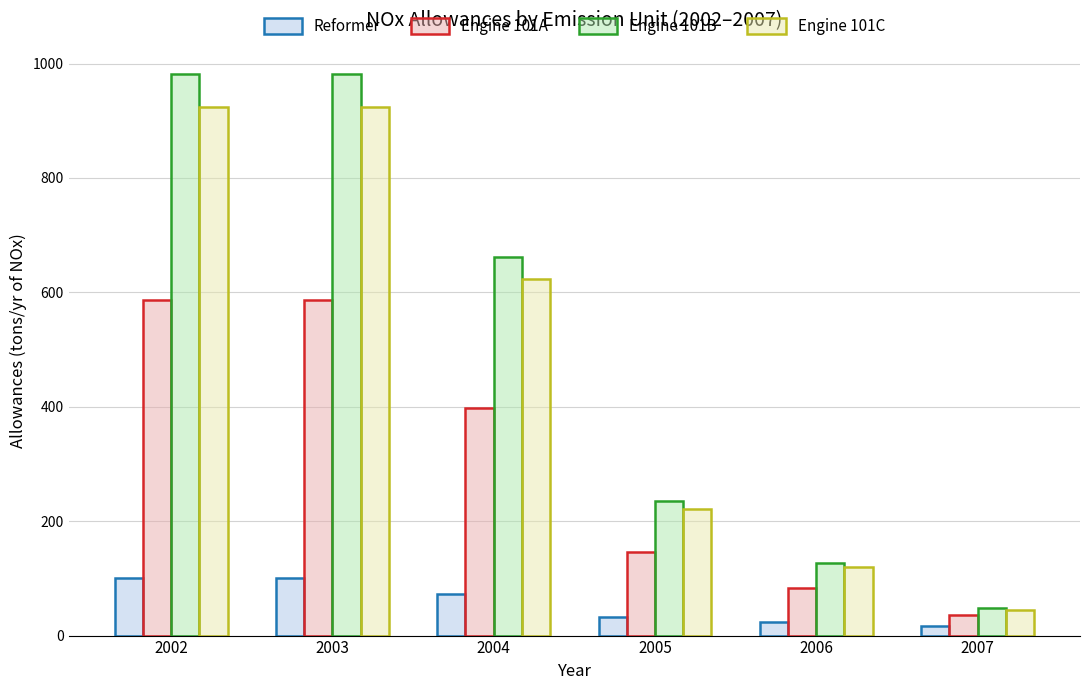

Rank the series by their maximum value, from lowest to highest.

Reformer, Engine 101A, Engine 101C, Engine 101B